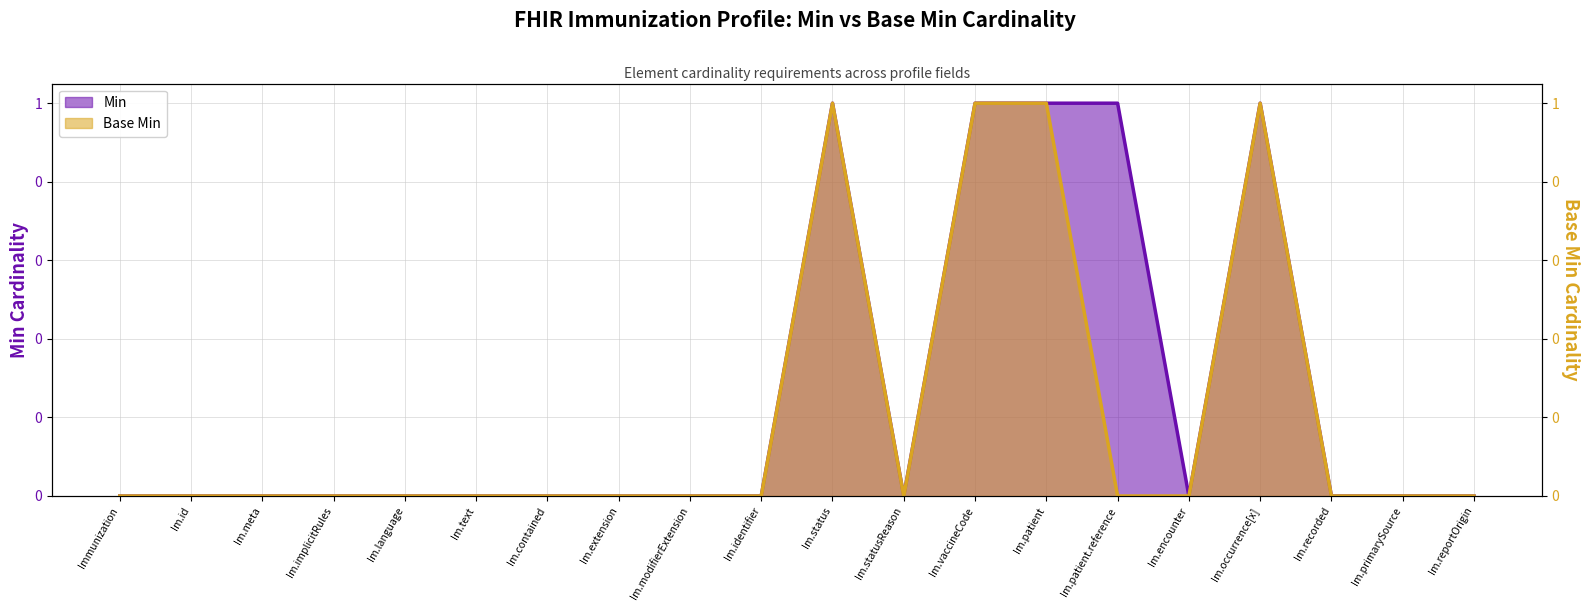

Is the value of Min at Im.extension greater than the value of Base Min at Im.recorded?

No